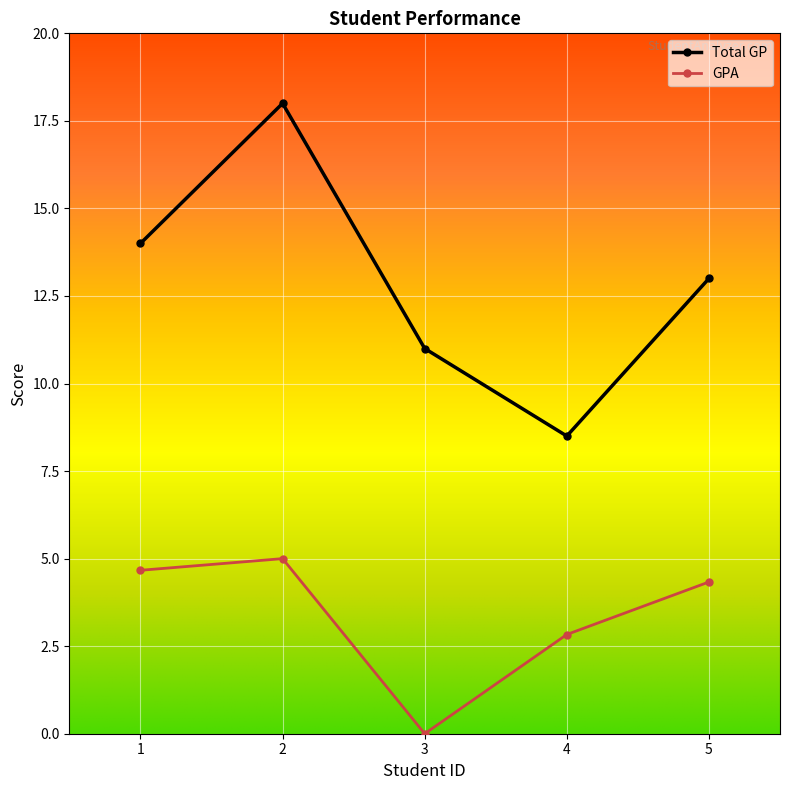

At 5, list the series in order from largest to smallest.

Total GP, GPA